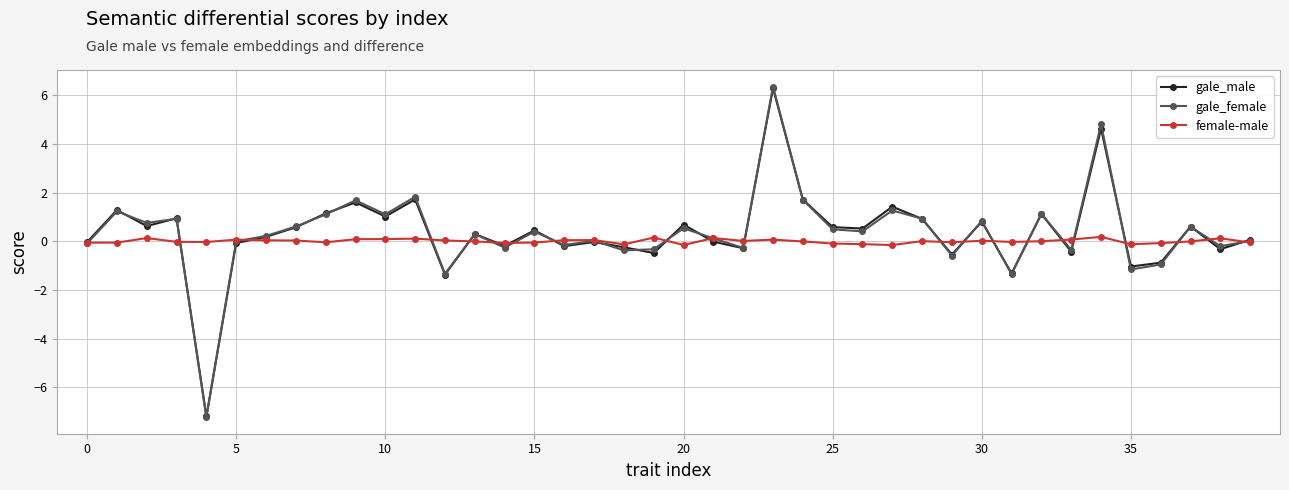

Which series has the widest spread of values?

gale_female